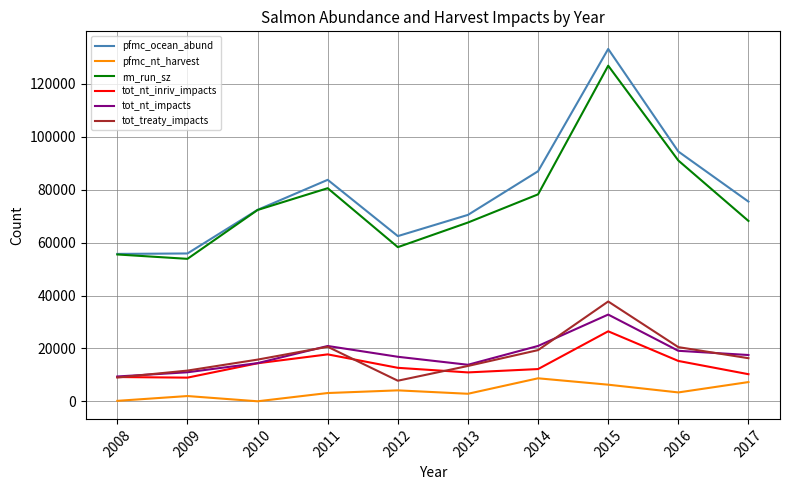

What is the difference between the maximum and minimum values in the pfmc_nt_harvest series?

8687.0